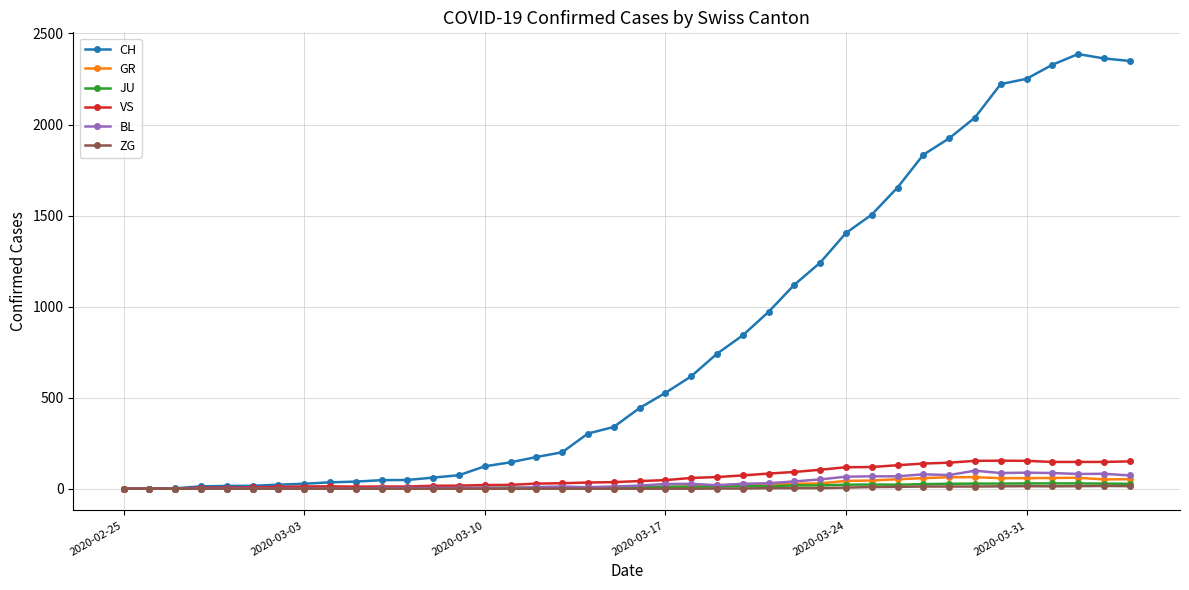

True or false: JU has more than 1 points higher than both neighbors.

True